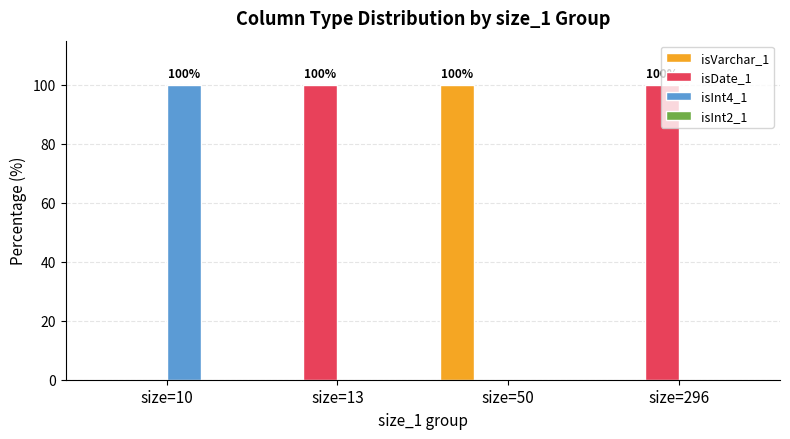

What is the greatest value displayed?

100